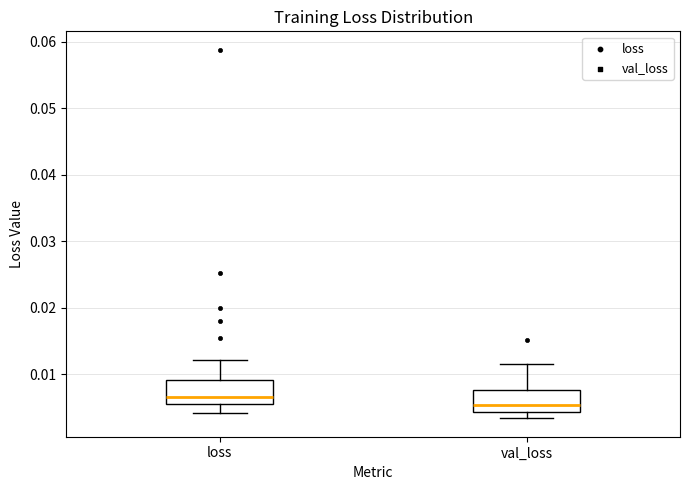

Reading left to right, transcribe this box plot: for each box, give where its median line is, the range the box spans, and where its two whiskers end, as read against the y-axis. The values are not printed on the chart, so give them approximately, as read against the axis.

loss: median 0.007, box 0.005 to 0.009, whiskers 0.004 to 0.012
val_loss: median 0.005, box 0.004 to 0.008, whiskers 0.003 to 0.011